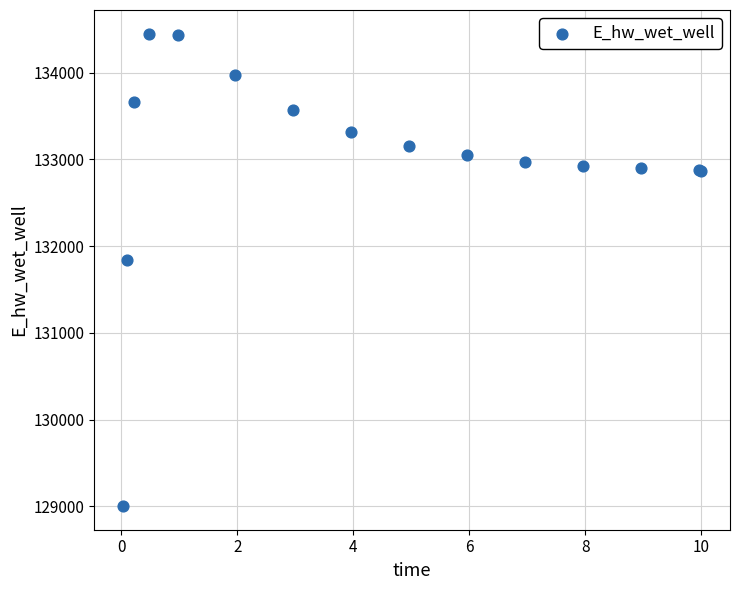

What Y value in the scatter plot is closest to 131726?

131844.4